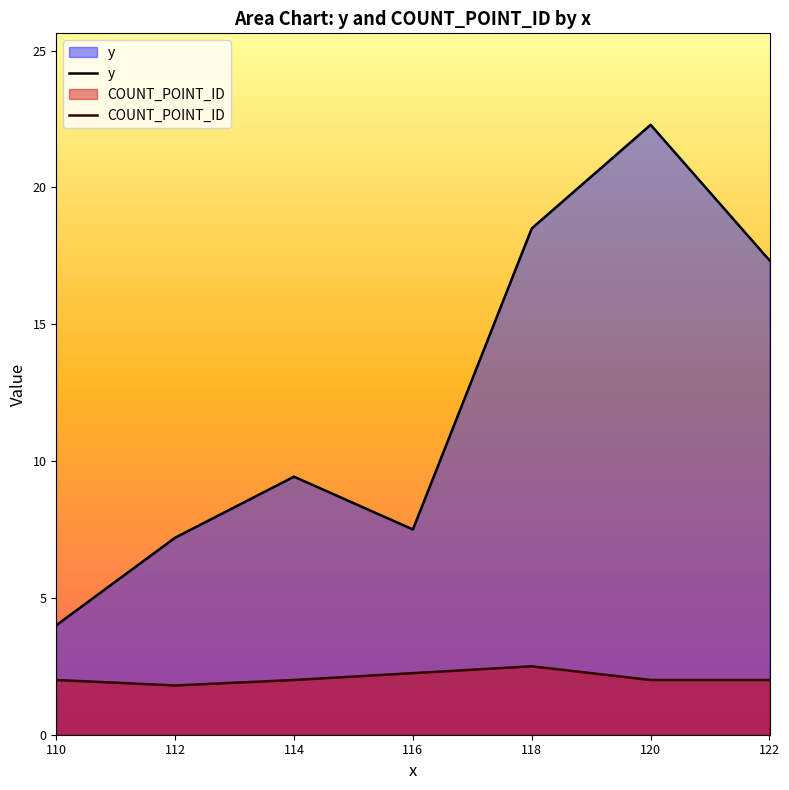

List the labels in order of COUNT_POINT_ID value, largest first.

118, 116, 110, 114, 120, 122, 112